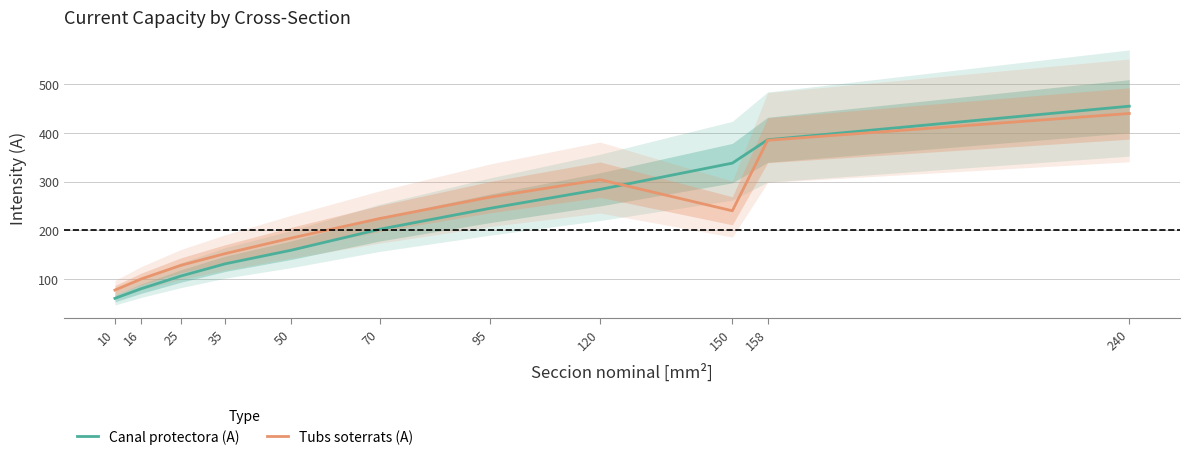

After their last crossing, which series has the higher values: Tubs soterrats (A) or Canal protectora (A)?

Canal protectora (A)